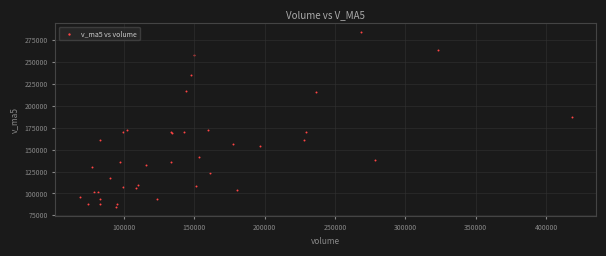

What Y value in the scatter plot is closest to 184188?

187597.1